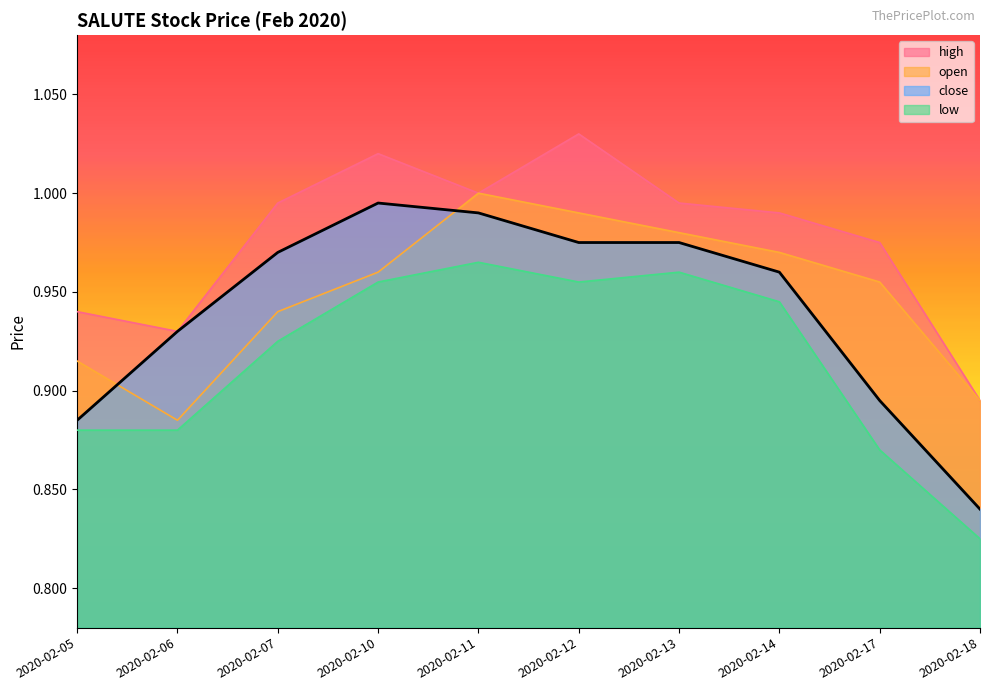

Count the number of categories in the chart.

10